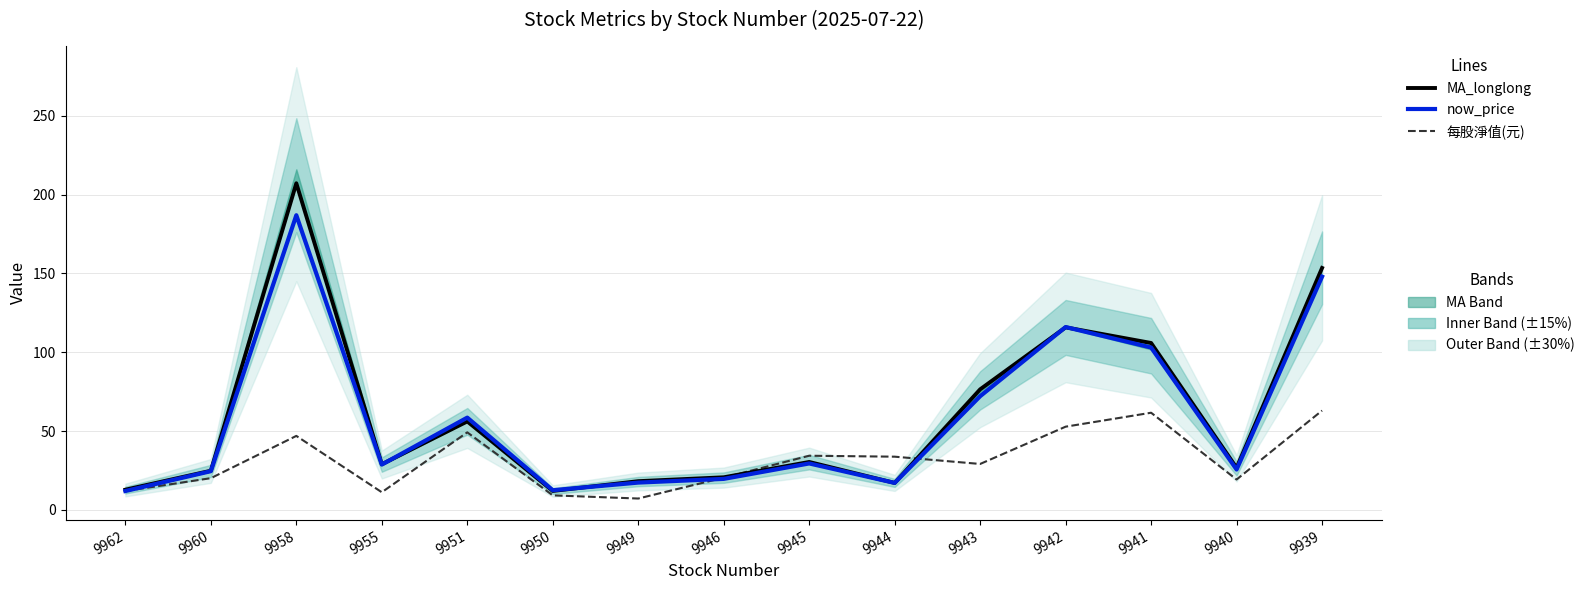

Rank the series at 9946 from lowest to highest value.

now_price, 每股淨值(元), MA_longlong